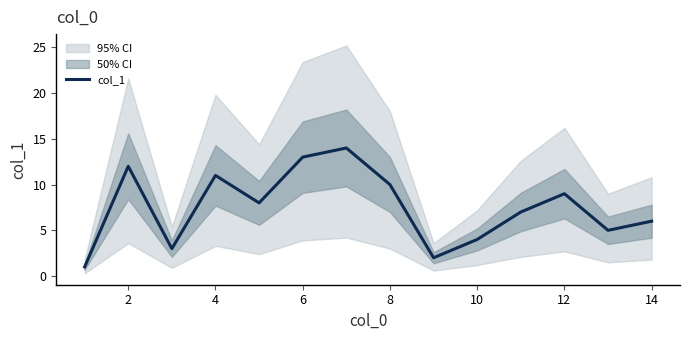

How many interior local valleys (lower than both neighbors) does the data have?

4